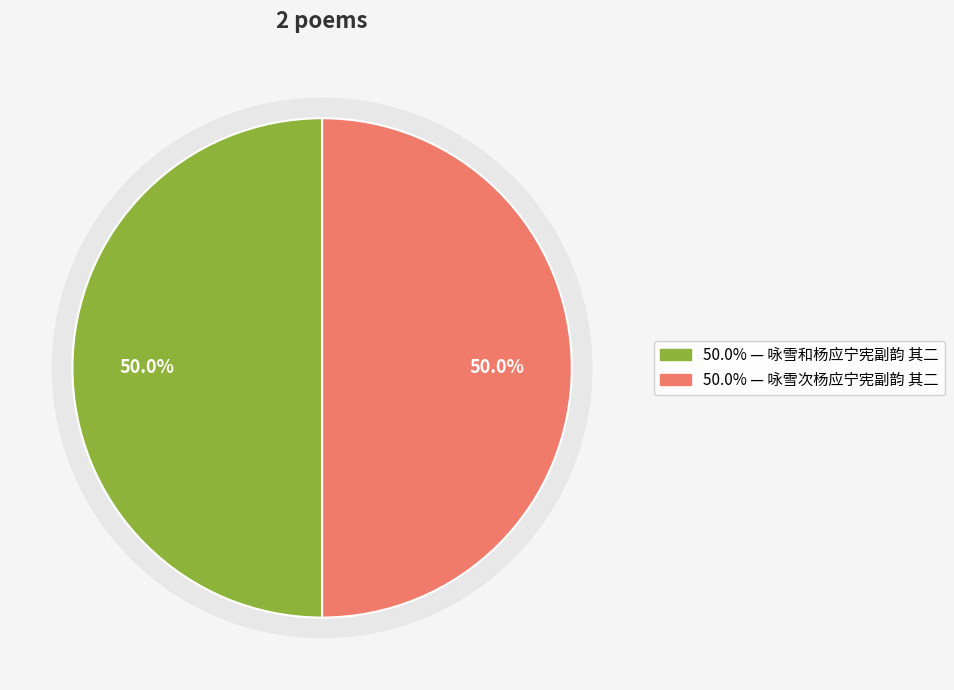

Count the number of slices in the pie.

2